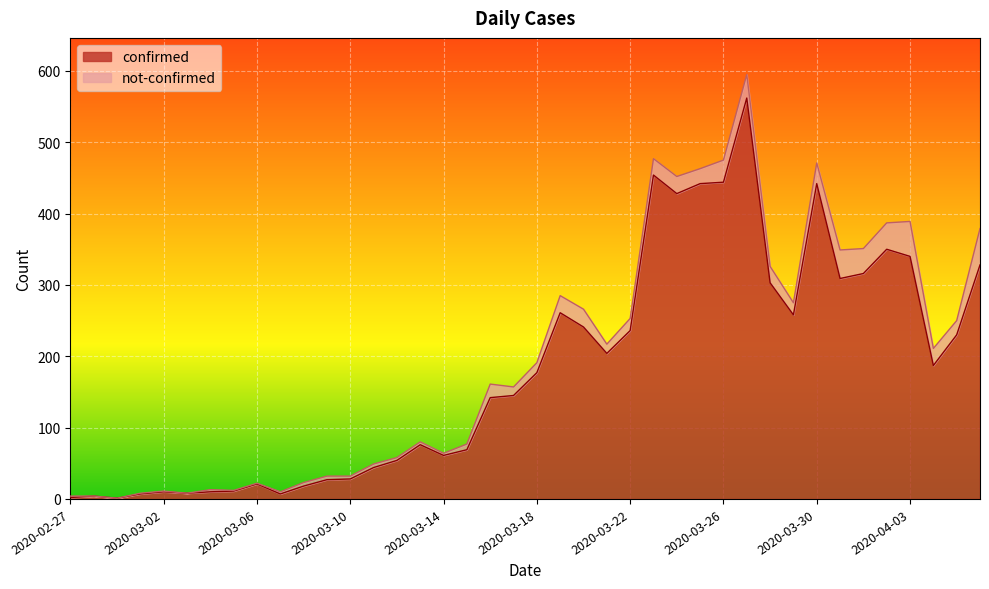

What is the highest value of the confirmed series?

562